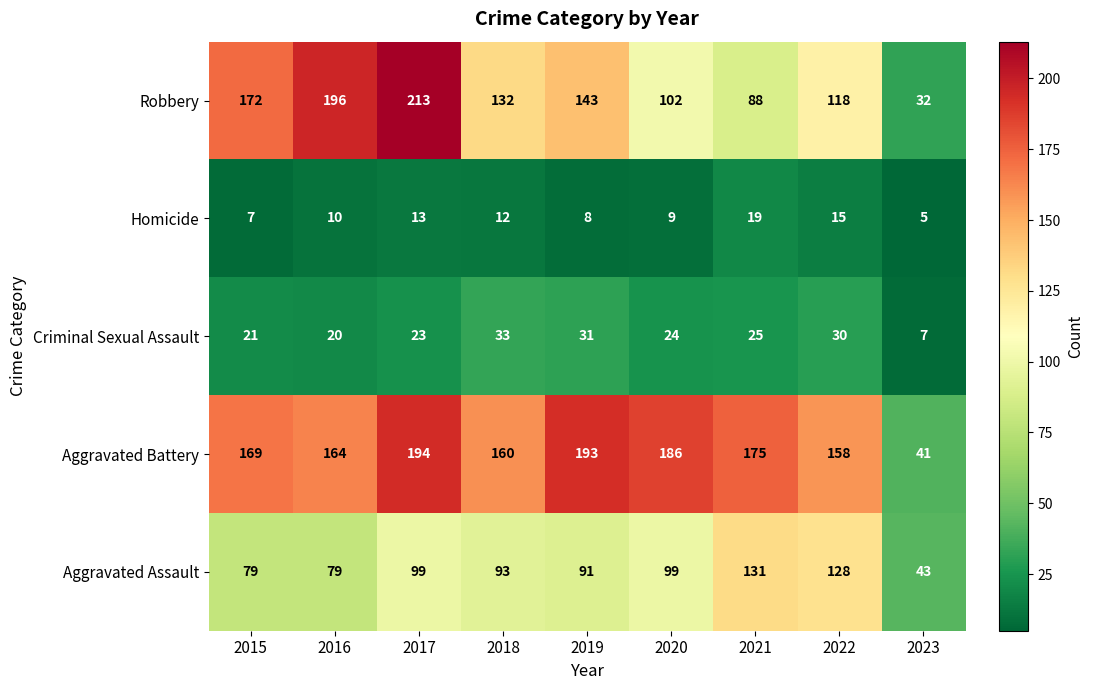

How many categories are shown in the chart?

9